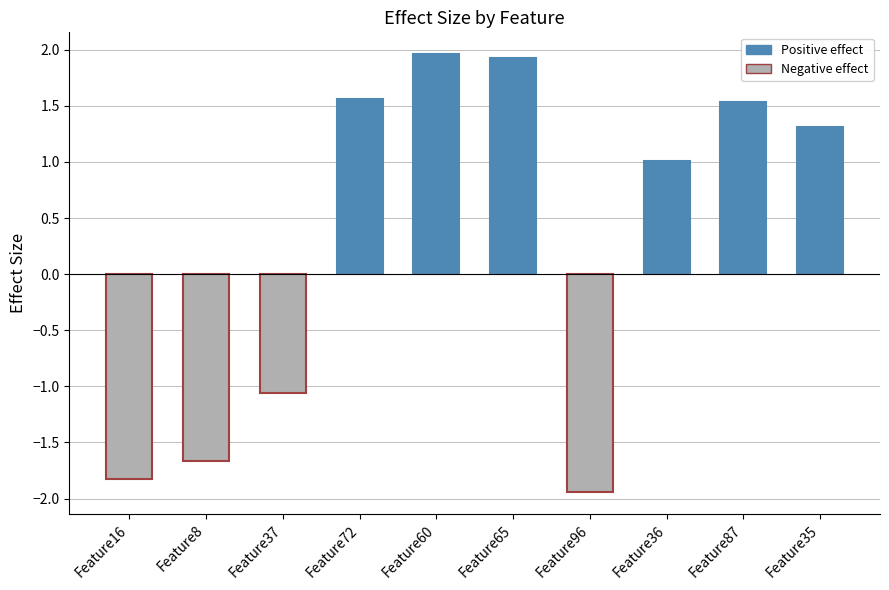

How many bars are there in total?

10